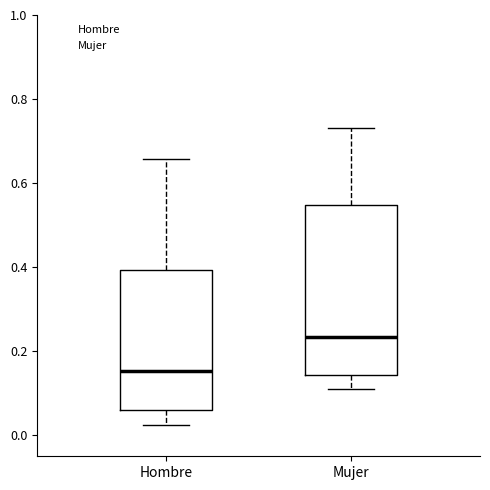

Reading left to right, read every box against the y-axis: the position of its median line, the range the box covers, and the ends of its whiskers. The values are not printed on the chart, so give them approximately, as read against the axis.

Hombre: median 0.16, box 0.06 to 0.40, whiskers 0.02 to 0.66
Mujer: median 0.24, box 0.14 to 0.54, whiskers 0.12 to 0.74